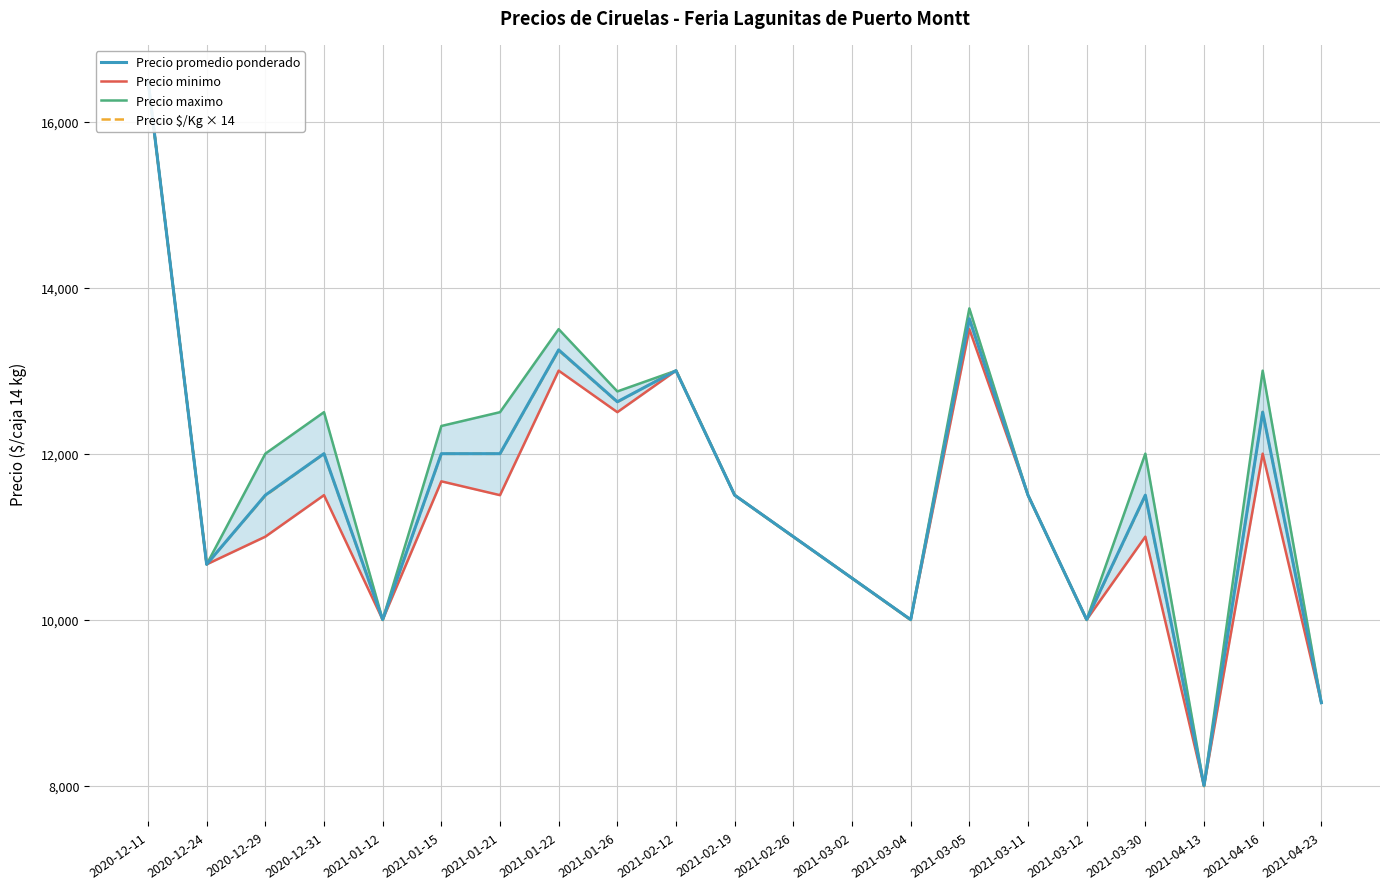

What is the spread (max minus min) of values at 2021-03-04?

4.0